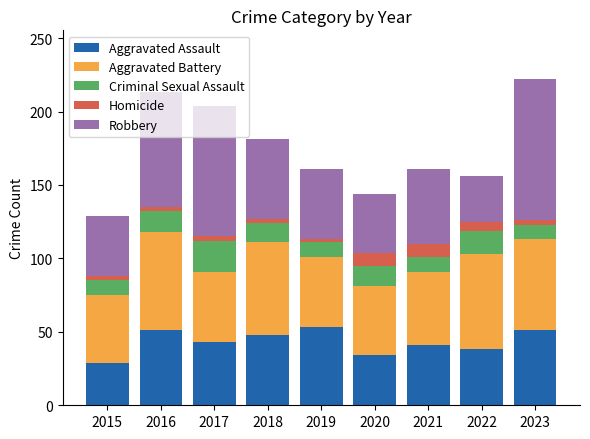

What is the total value across all series at 2020?

144